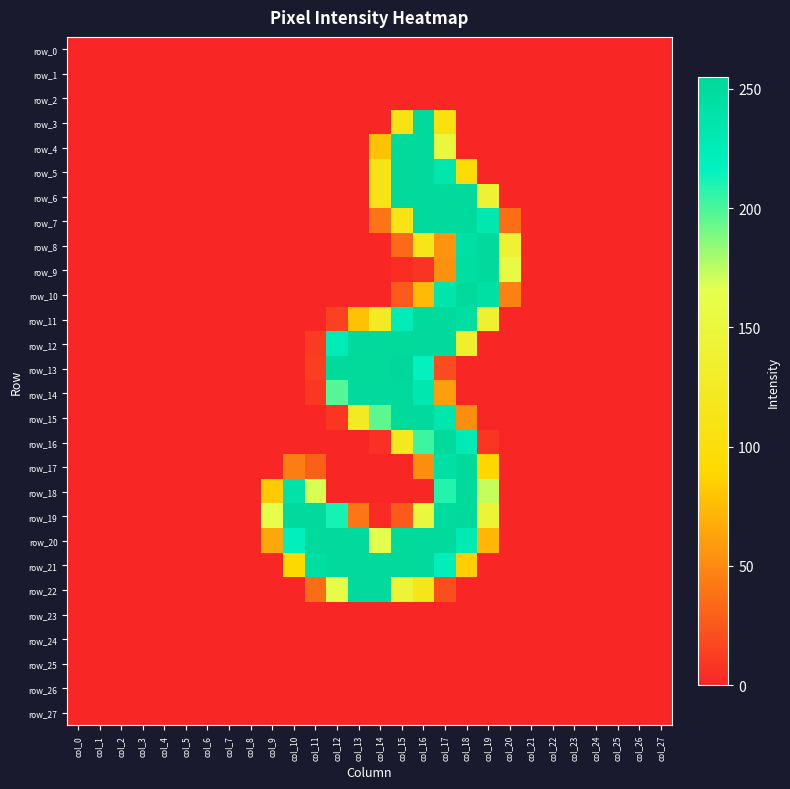

Between col_6 and col_25, which series saw the biggest shift?

row_0